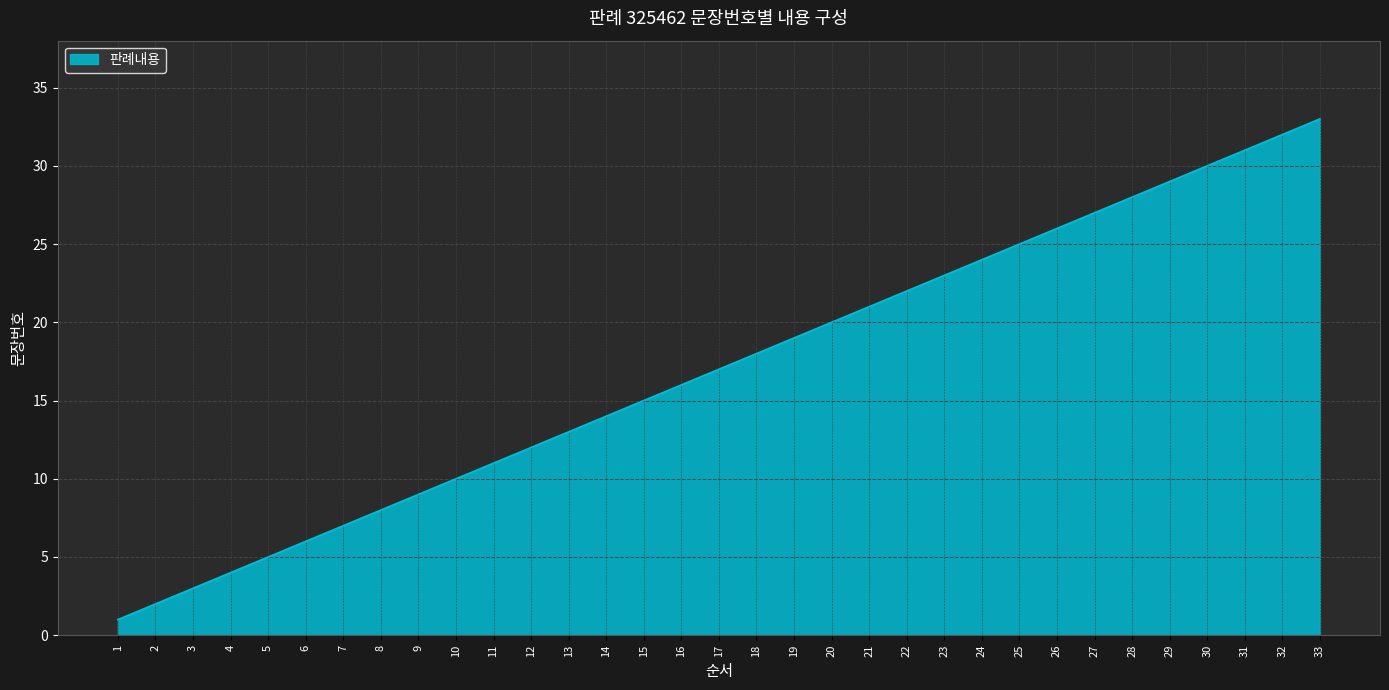

The value at 27 is 27. True or false?

True